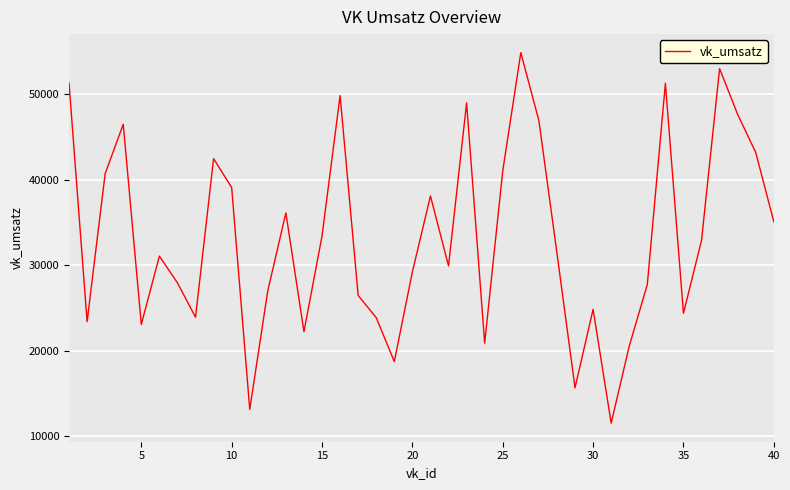

How many interior local peaks (higher than both neighbors) does the data have?

11